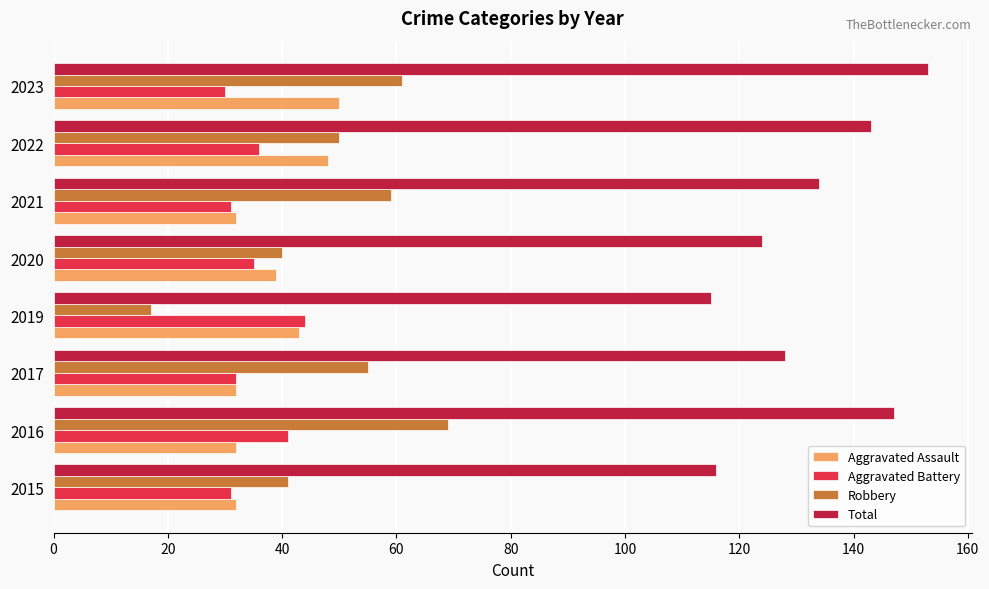

What is the smallest value displayed?

17